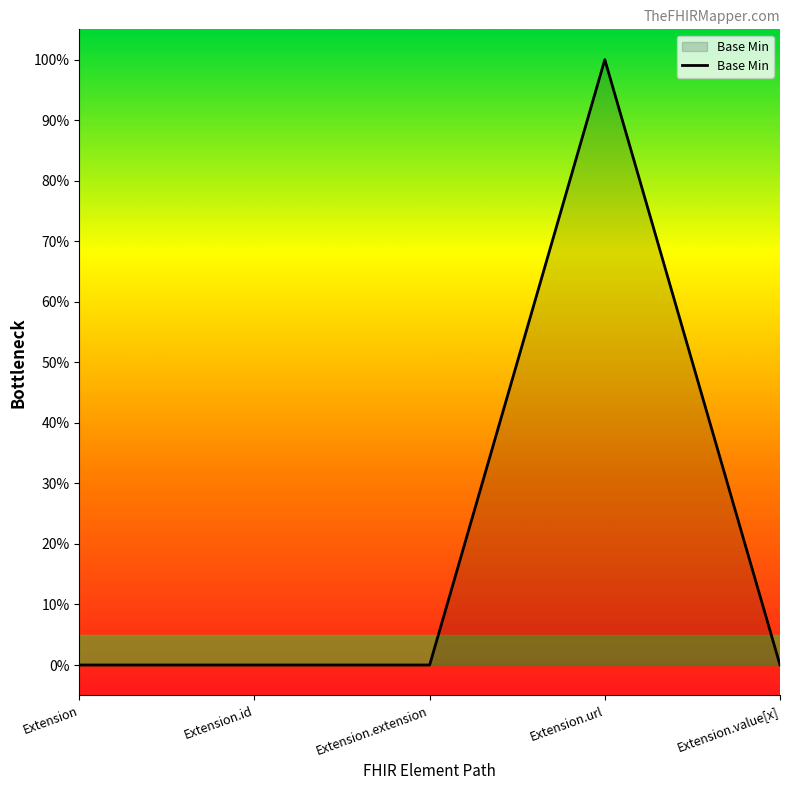

At which category does the chart reach its peak across all series?

Extension.url